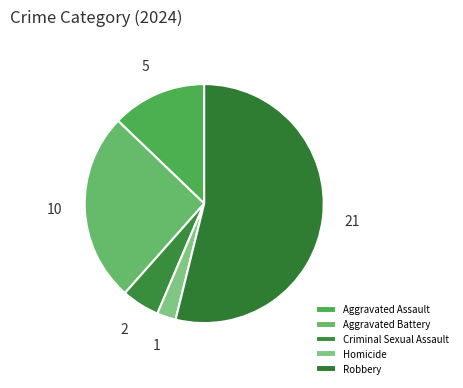

What is the smallest slice in the pie chart?

Homicide